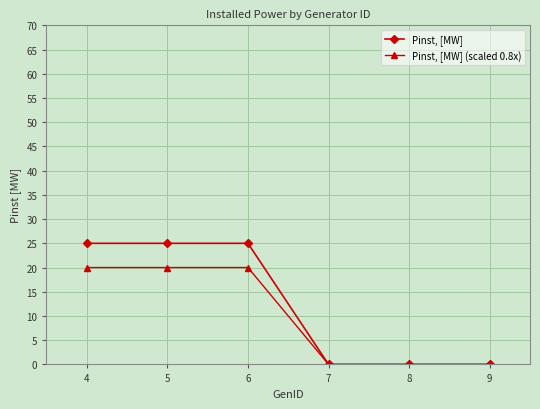

Between 6 and 9, which series saw the biggest shift?

Pinst, [MW]